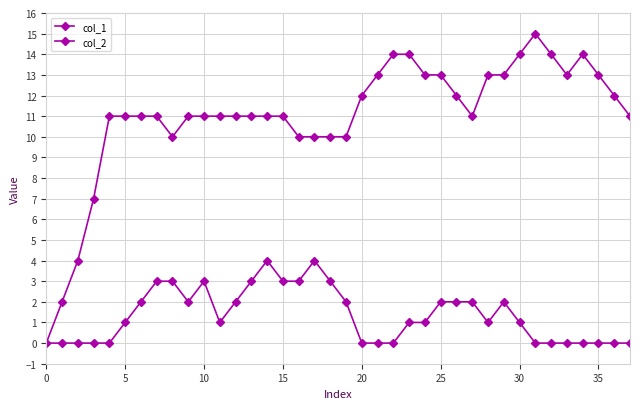

How many lines are shown in the chart?

2